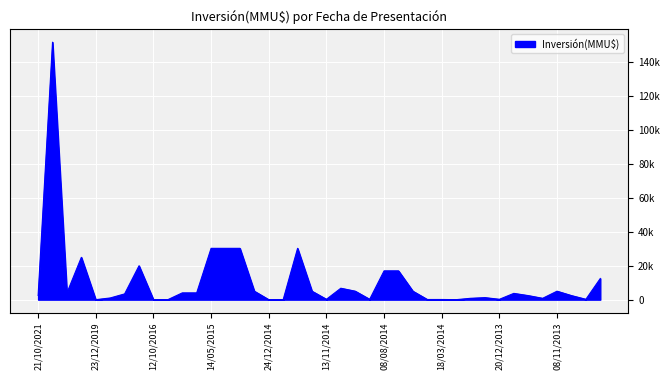

Does the chart display data point markers on the line(s)?

No